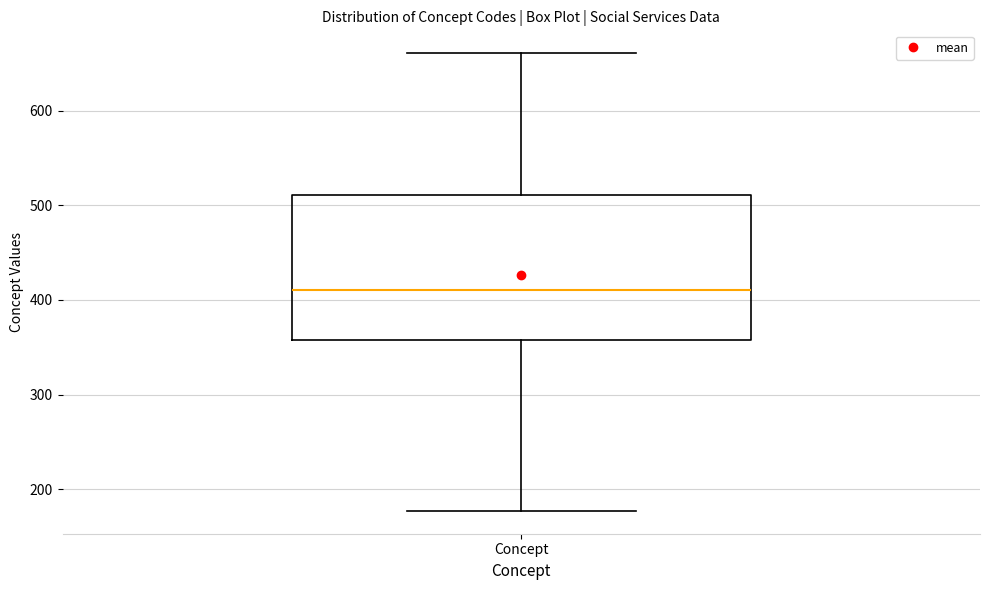

Read this box plot against the y-axis: the position of the median line, the range covered by the box, and the ends of both whiskers. The values are not printed on the chart, so give them approximately, as read against the axis.

median 410, box 360 to 510, whiskers 180 to 660